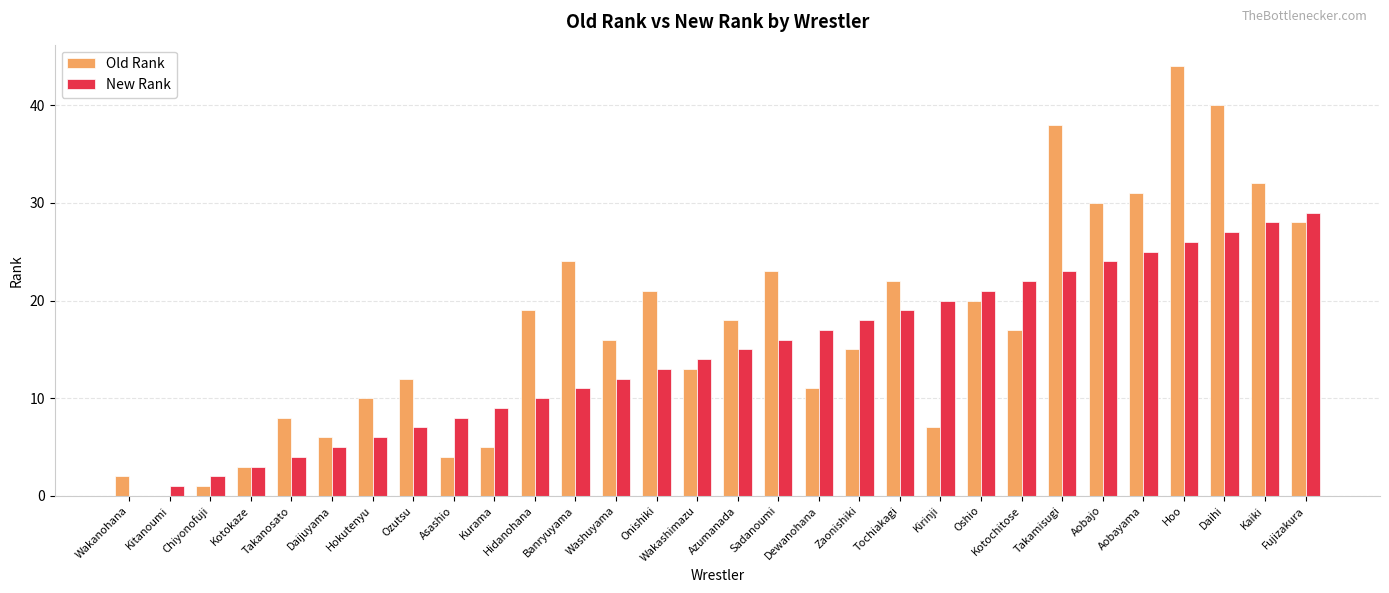

How many series are shown in this chart?

2